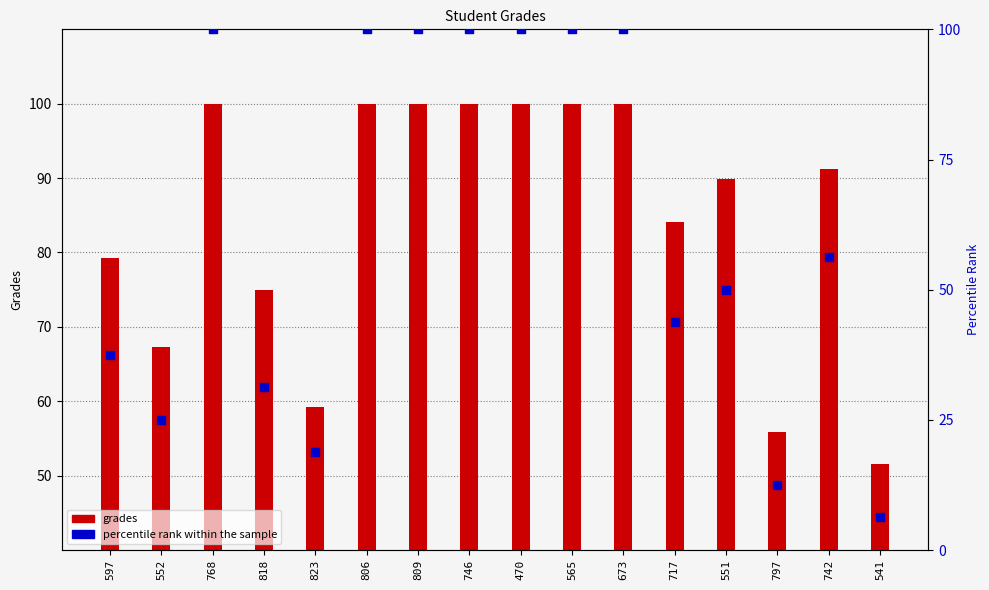

At how many categories does at least one series exceed 47?

16